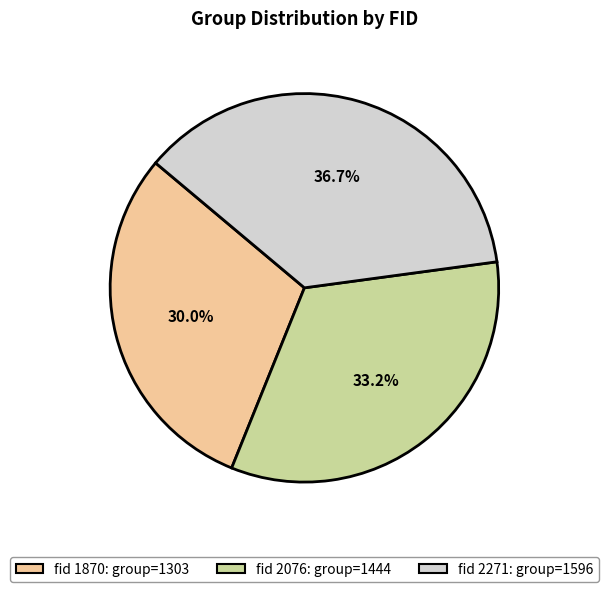

Does any single category account for the majority?

No